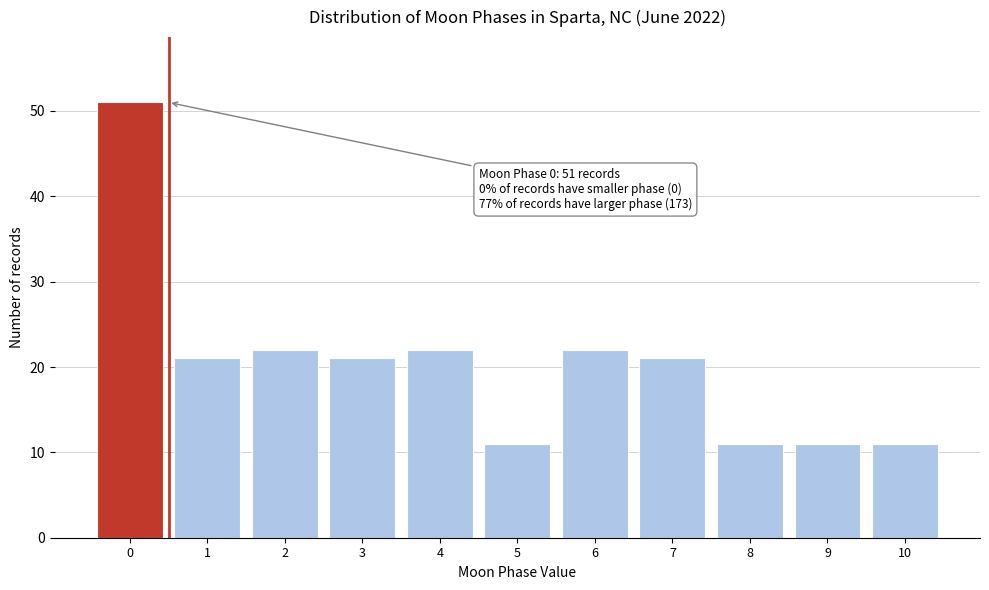

Over which range of the x-axis is the bar tallest?

-0.5 to 0.5